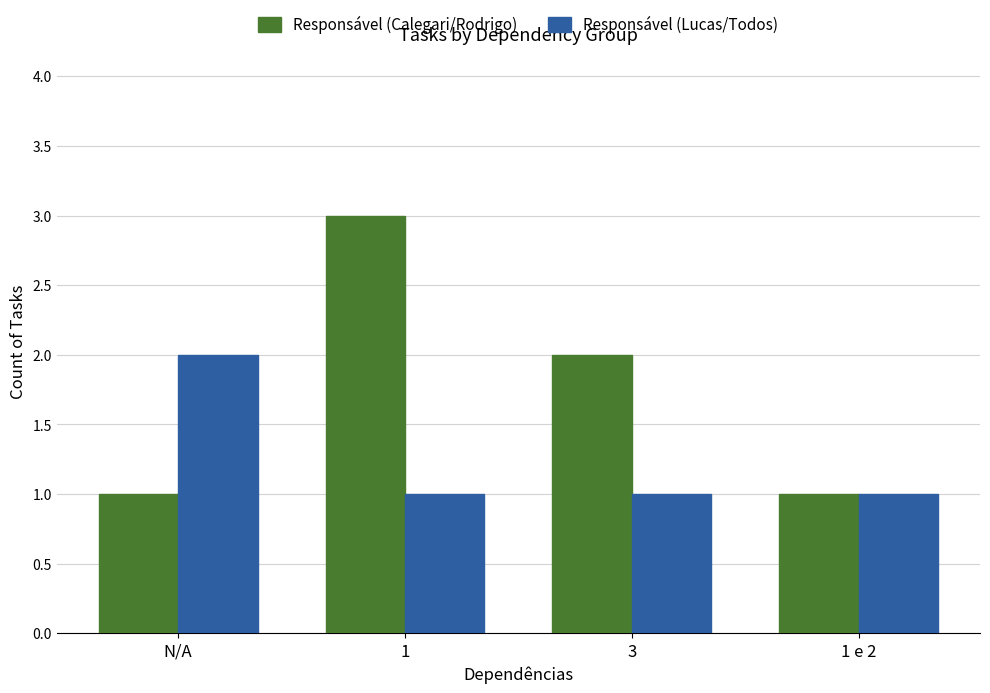

How many bars are there in each group?

2